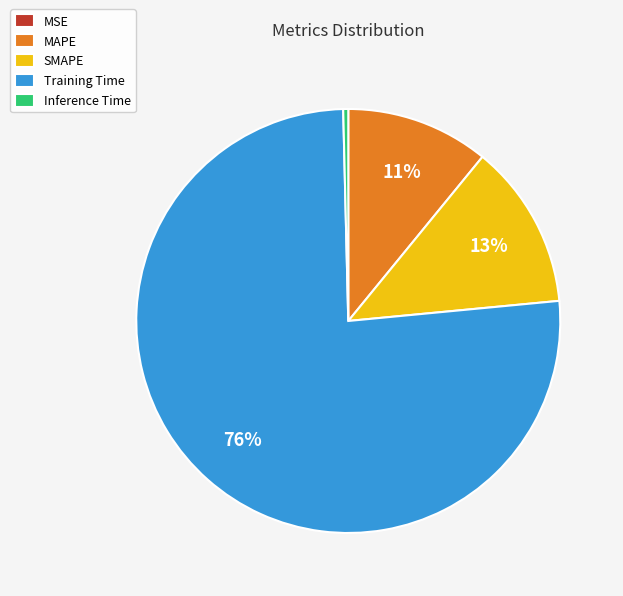

What percentage is the MAPE slice, to the nearest percent?

11%